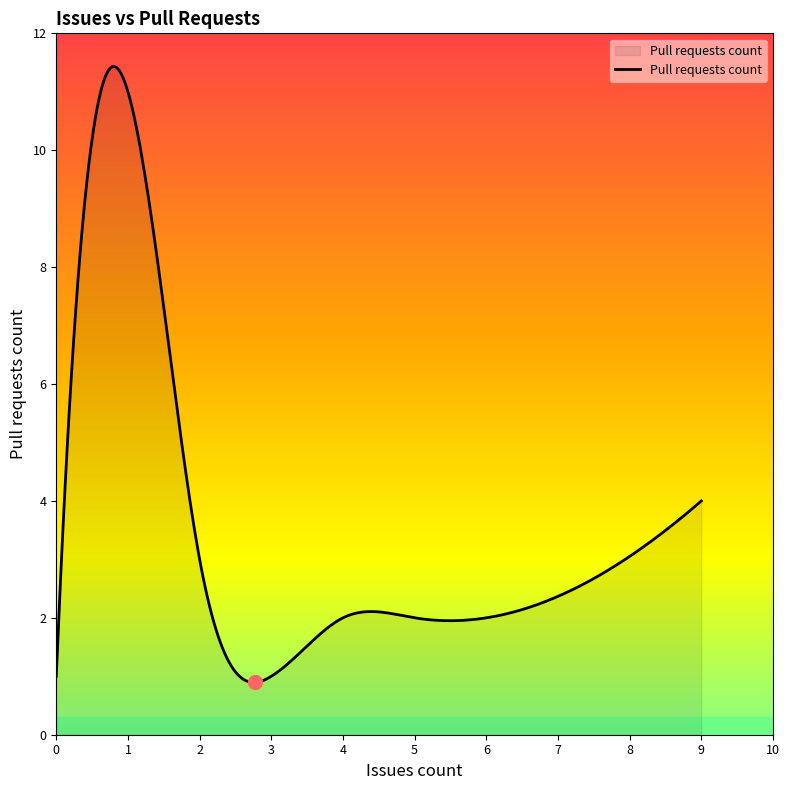

What is the smallest value displayed?

0.9